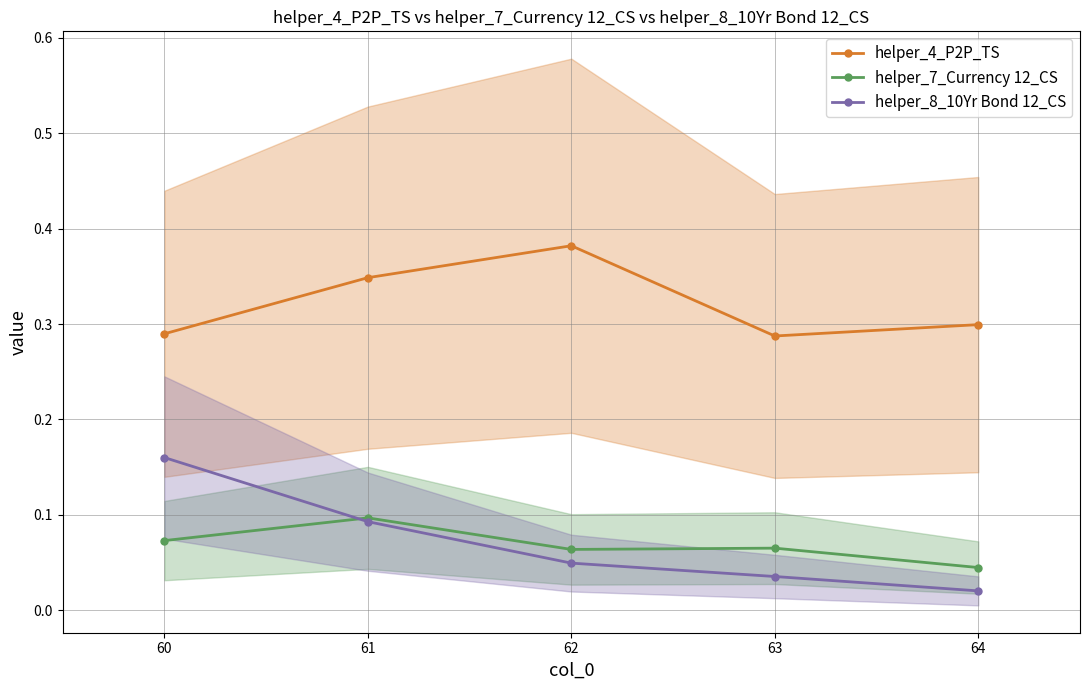

What is the value of the helper_4_P2P_TS point at the 4th from the left?

0.3